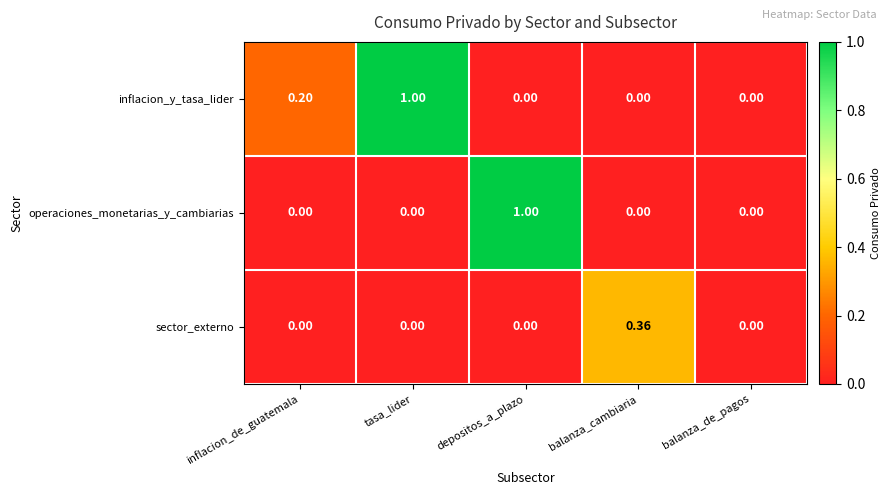

Which category has the highest value in the operaciones_monetarias_y_cambiarias series?

depositos_a_plazo